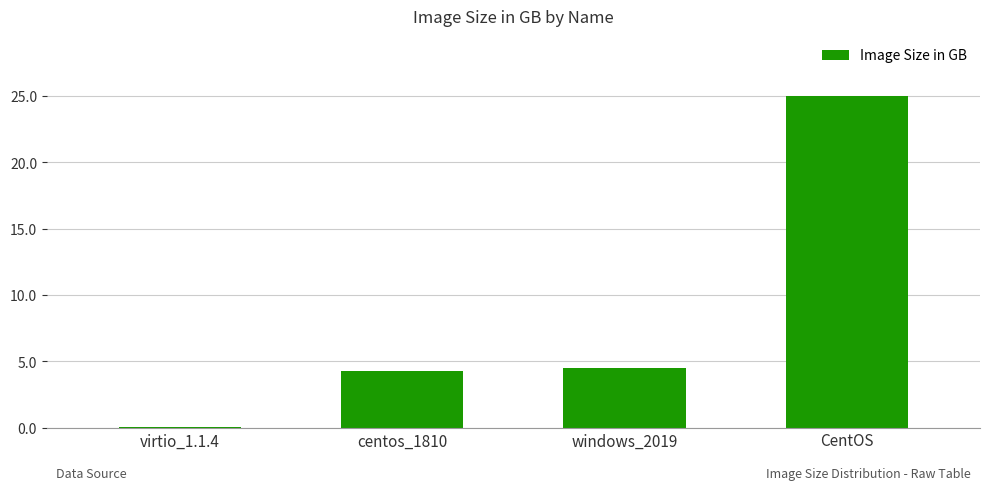

Is it true that the value at CentOS is 25.0?

True